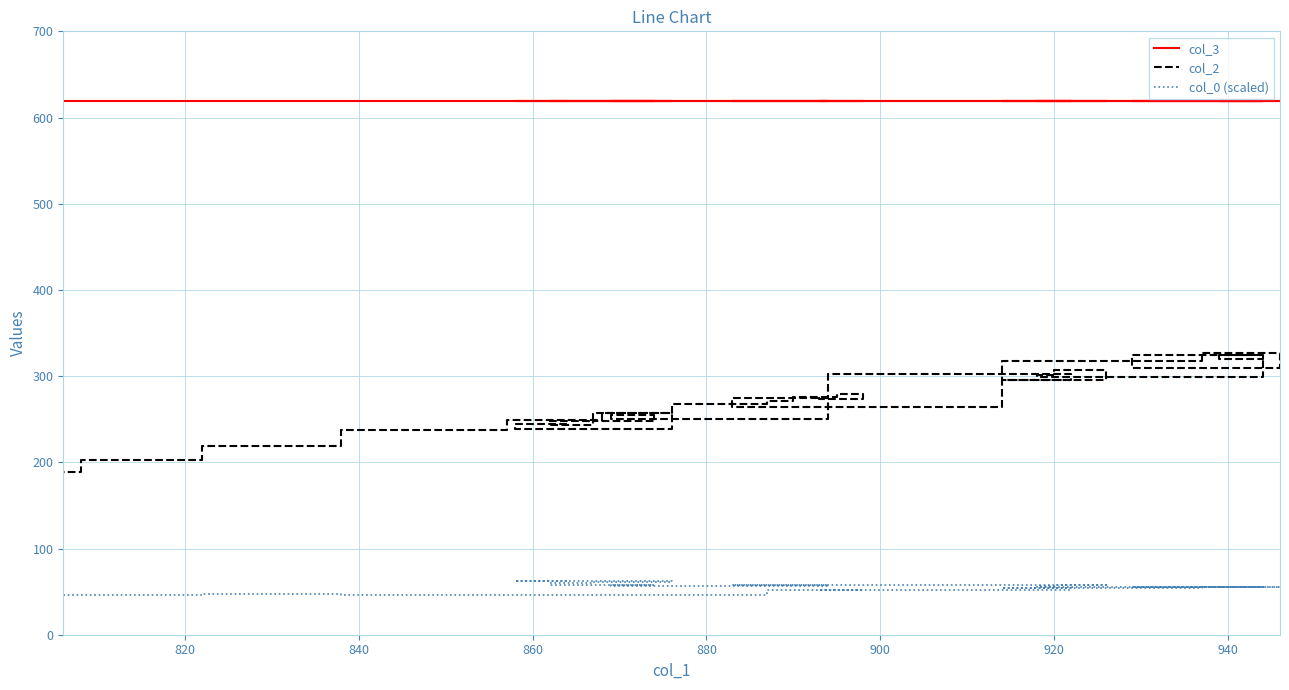

True or false: col_0 (scaled) has more than 1 interior local peaks.

True